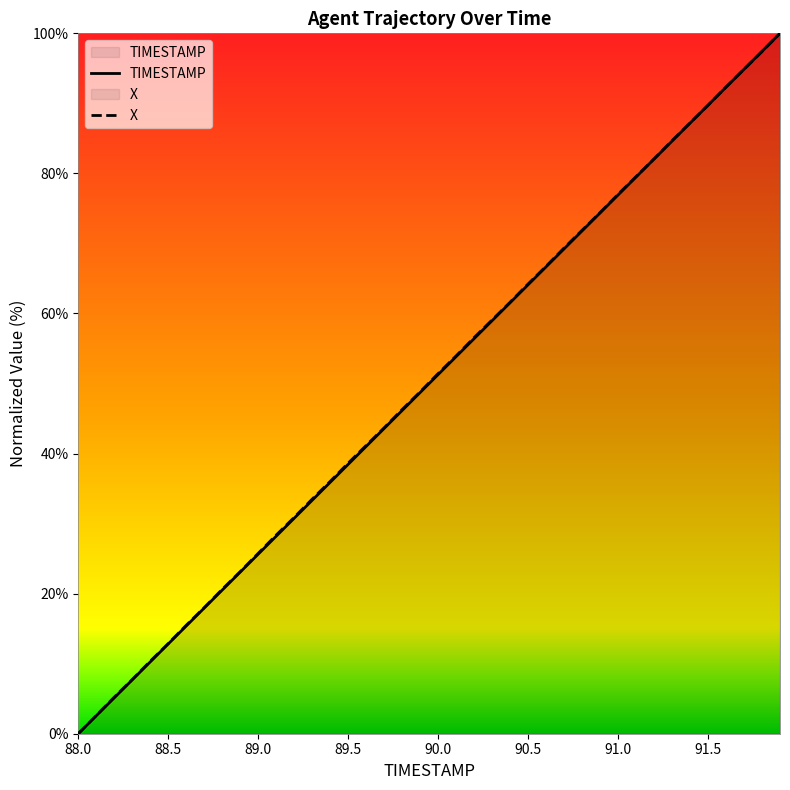

What is the sum of all X values?

2003.3